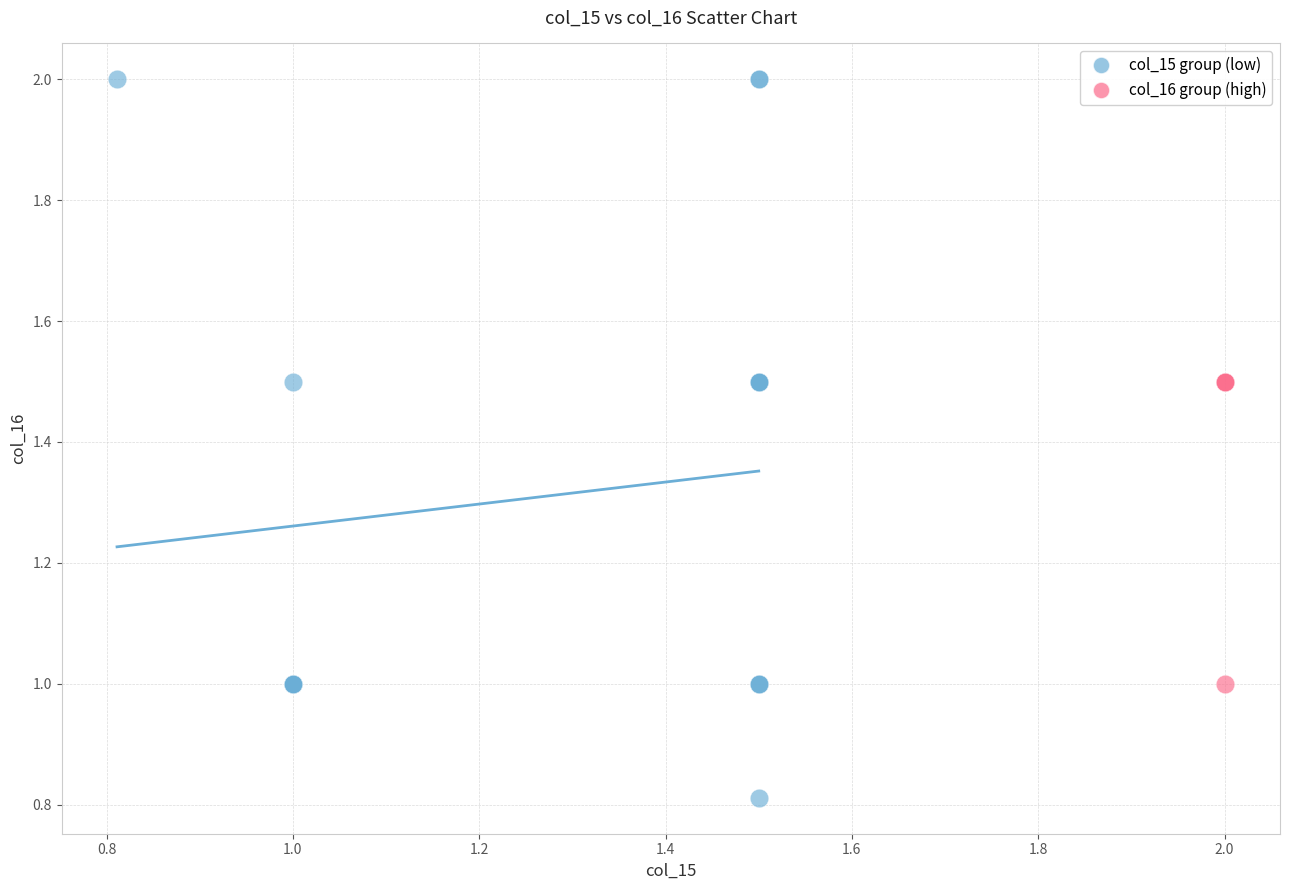

Which series contains the highest Y value?

col_15 group (low)